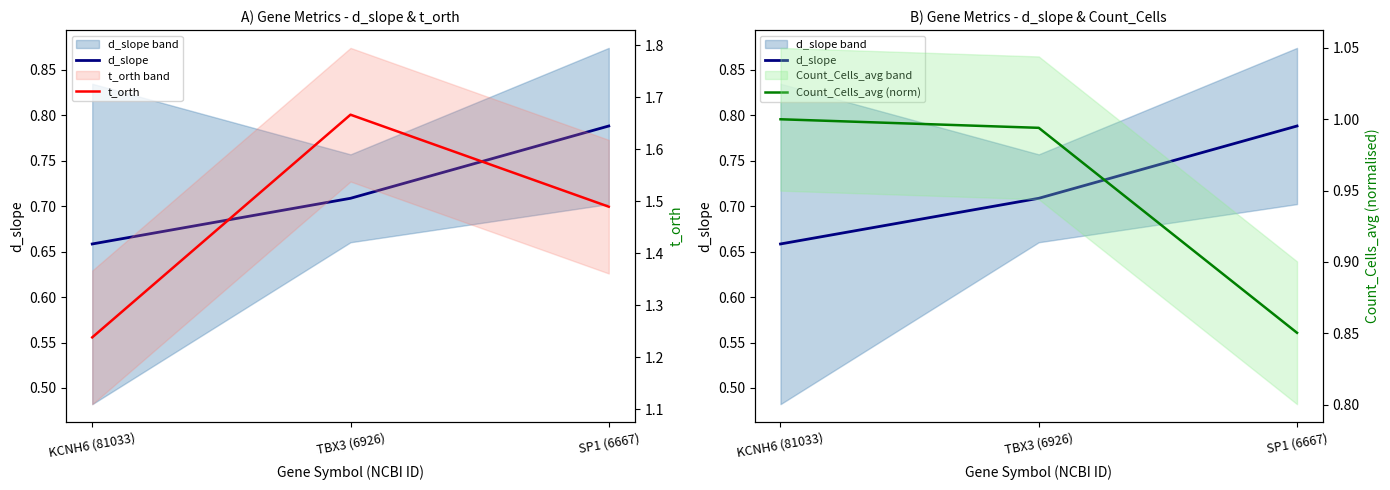

How many d_slope values are between 0 and 1?

3